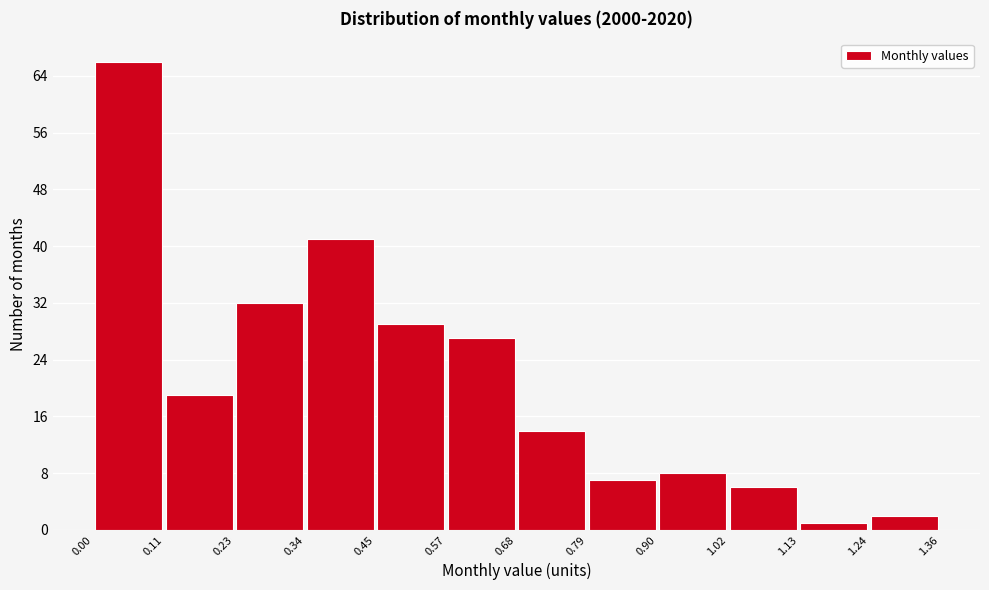

What is the height of the bar covering 0.57 to 0.68 on the x-axis? The values are not printed on the chart, so give them approximately, as read against the axis.

27